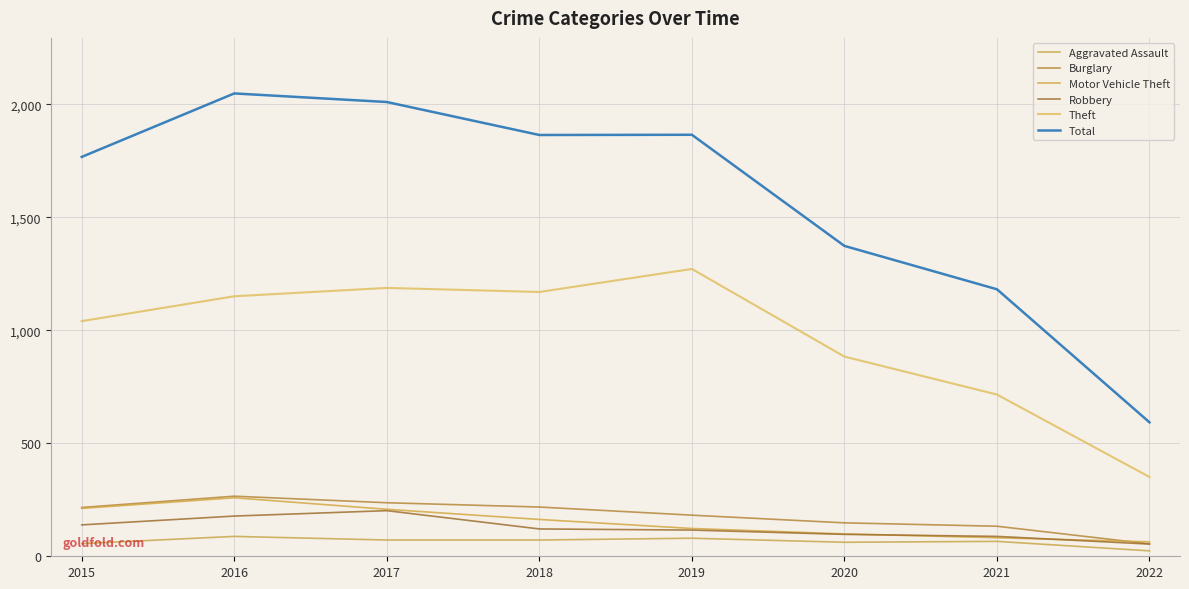

Is this an area chart (filled region under the line)?

No